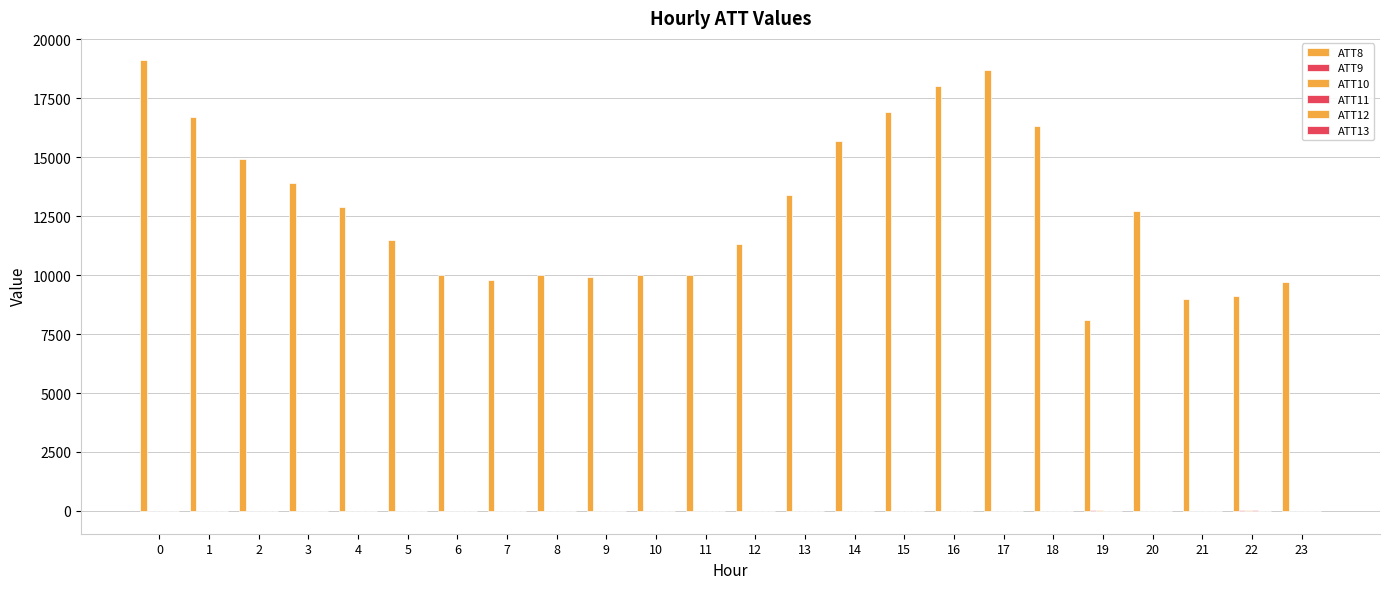

How many groups of bars are there?

24